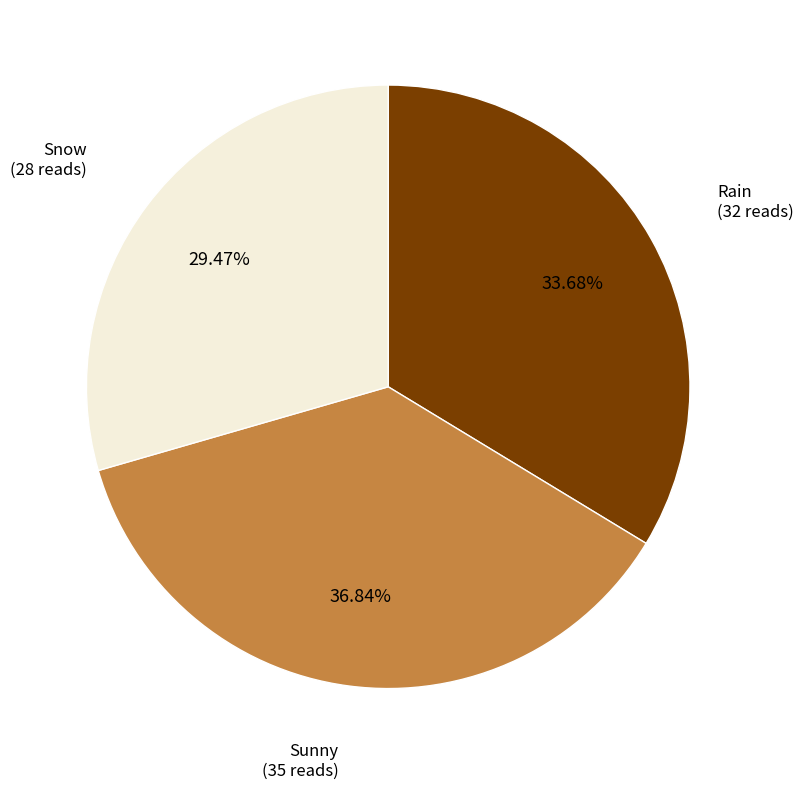

Is there a majority slice in this chart?

No